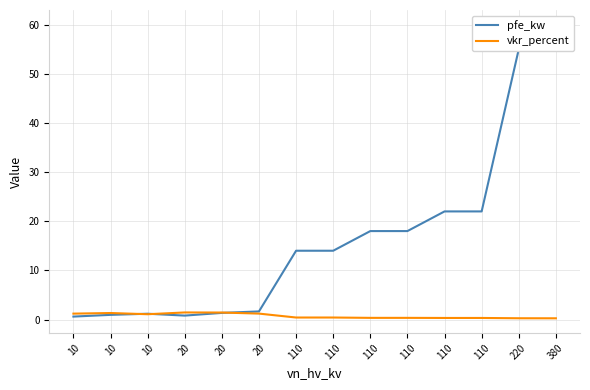

List the series in order of their overall mean, highest first.

pfe_kw, vkr_percent